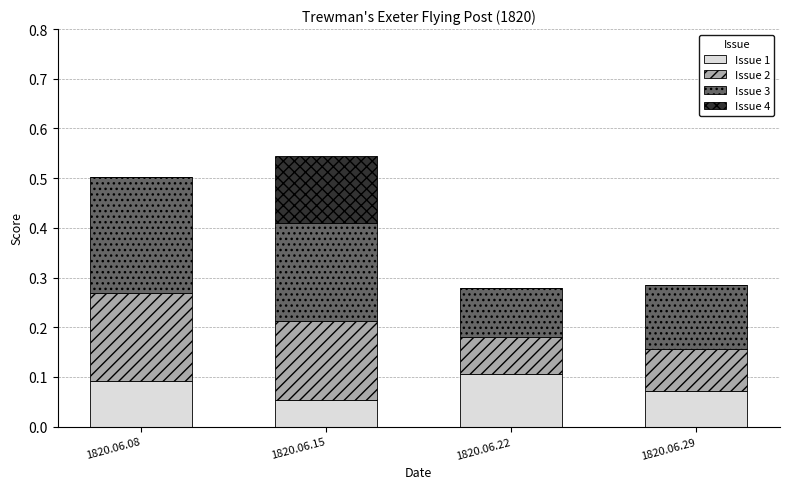

The value of Issue 1 at 1820.06.15 is 0.1. True or false?

True